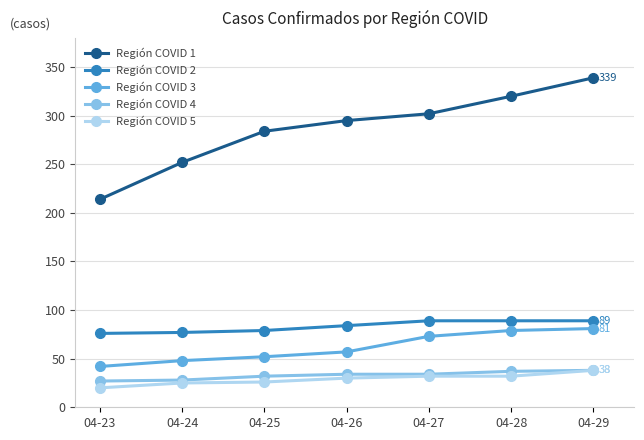

Which series has the largest range (max minus min)?

Región COVID 1